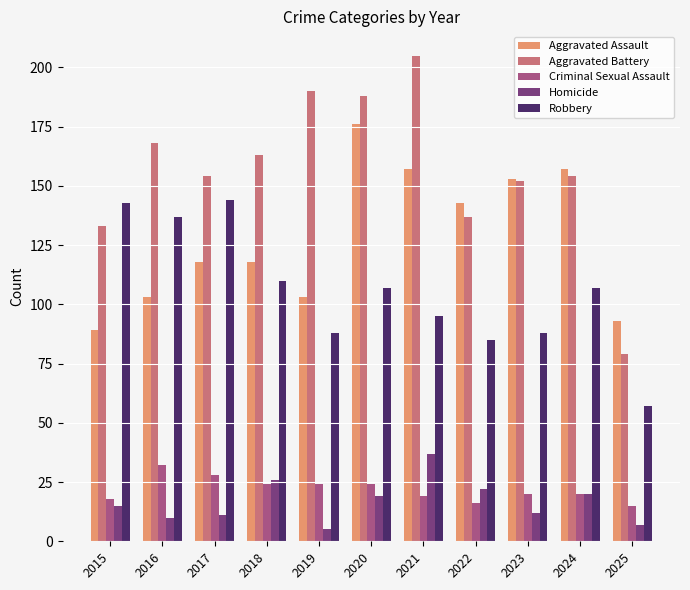

Reading left to right, what are all the values shown in this chart?

Aggravated Assault: 89	103	118	118	103	176	157	143	153	157	93
Aggravated Battery: 133	168	154	163	190	188	205	137	152	154	79
Criminal Sexual Assault: 18	32	28	24	24	24	19	16	20	20	15
Homicide: 15	10	11	26	5	19	37	22	12	20	7
Robbery: 143	137	144	110	88	107	95	85	88	107	57